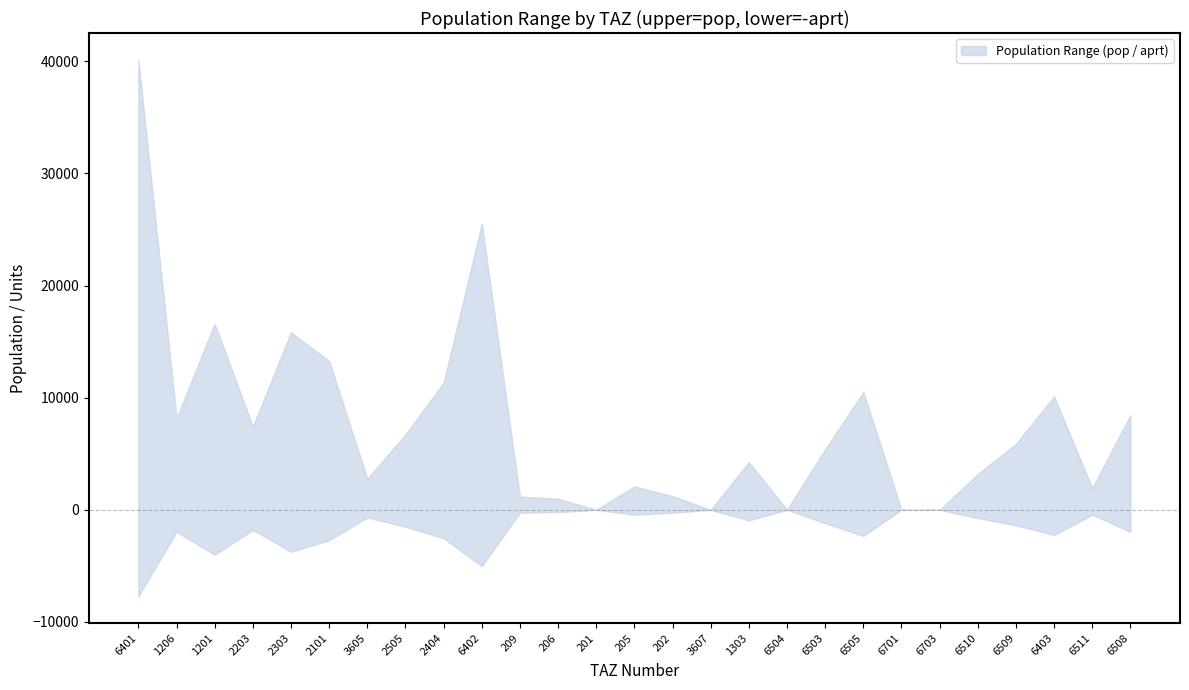

True or false: lower has more than 0 points higher than both neighbors.

True